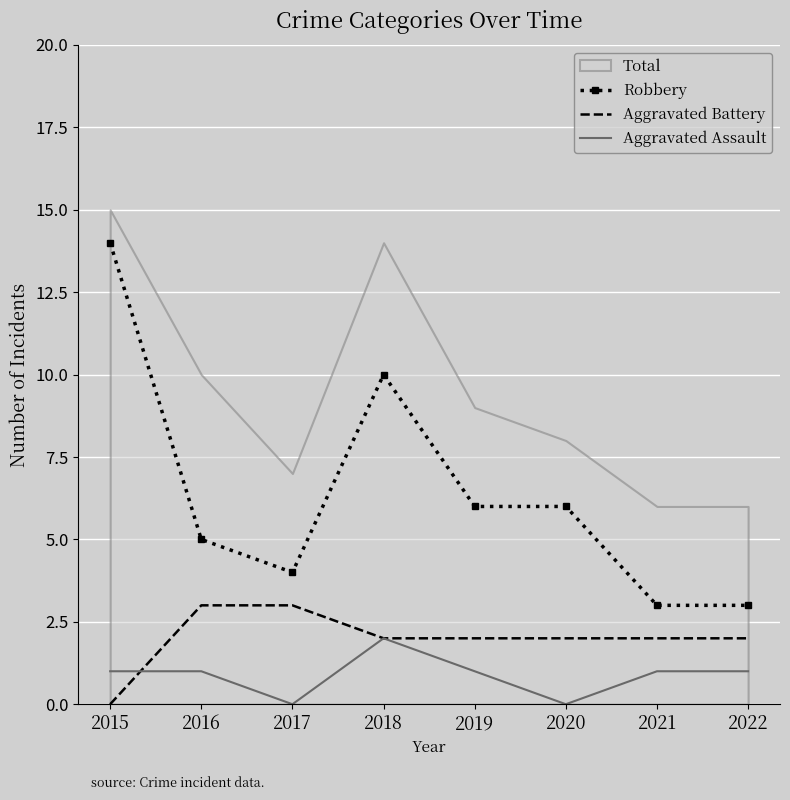

Which series has the widest spread of values?

Robbery